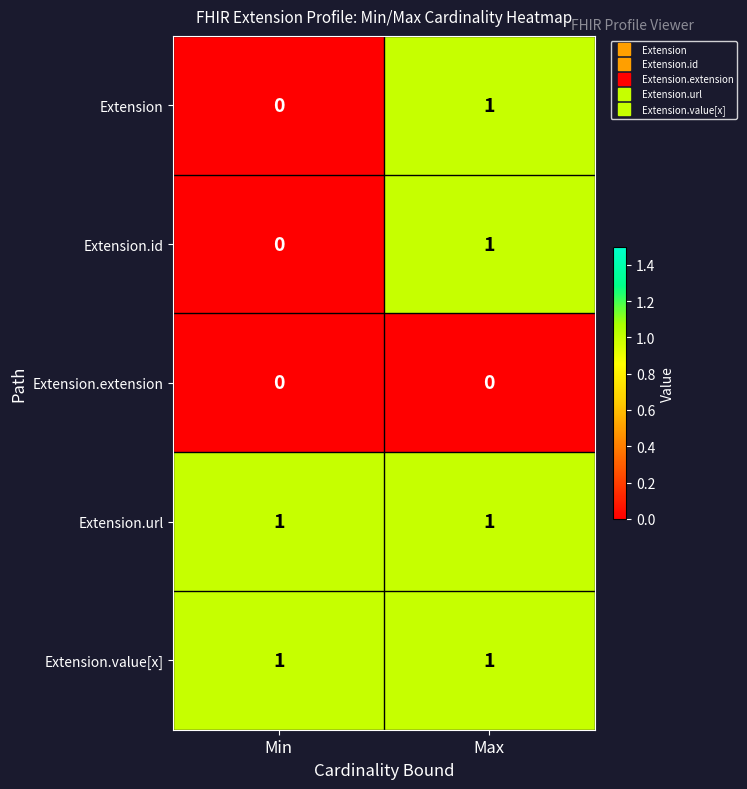

The value of Extension.extension at Max is 0. True or false?

True